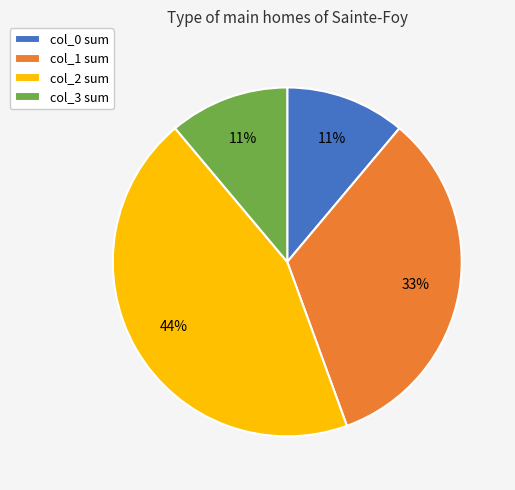

To the nearest percent, what percentage of the pie is col_3 sum?

11%